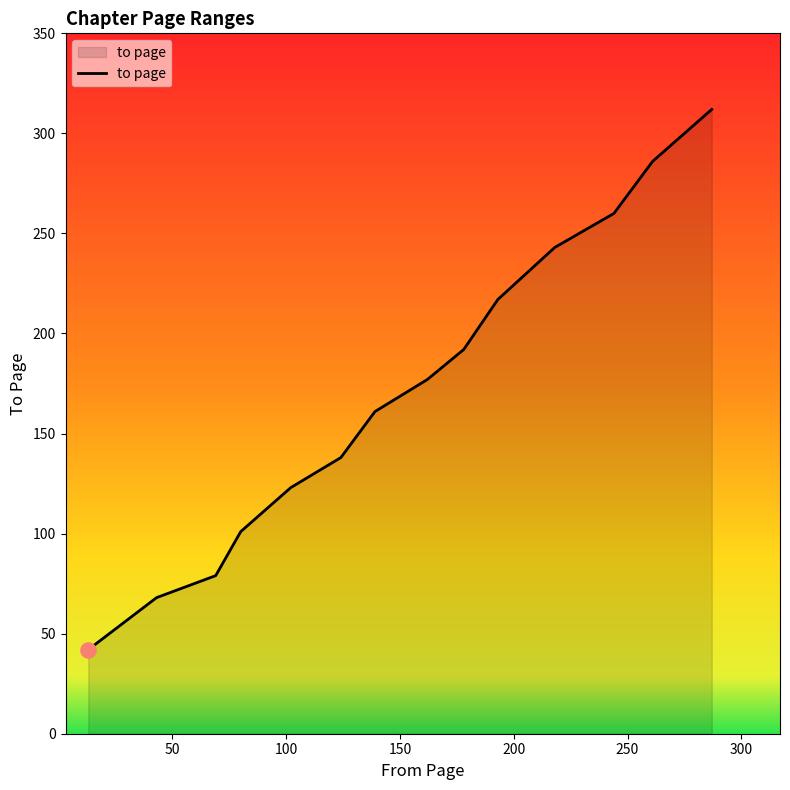

What is the difference between the maximum and minimum values?

270